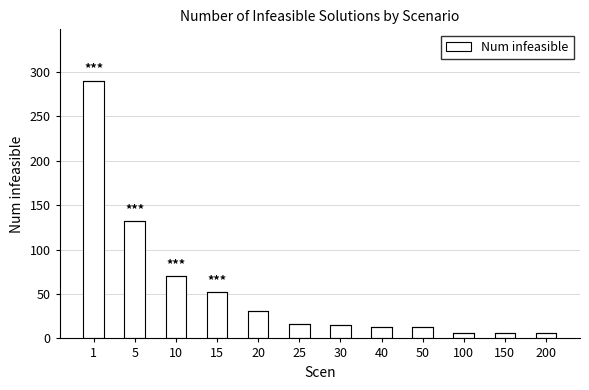

True or false: the data shows 6 at 100.

True